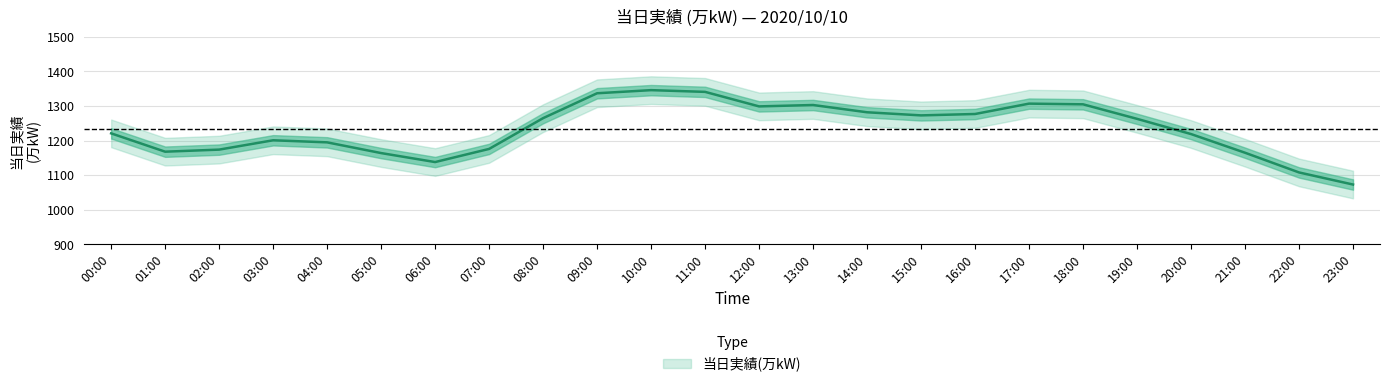

How many data points are less than 1263?

12